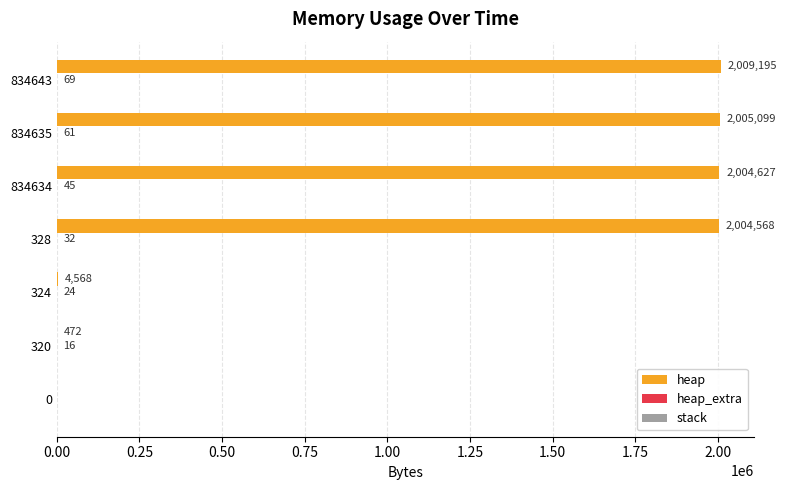

How many series are shown in this chart?

2